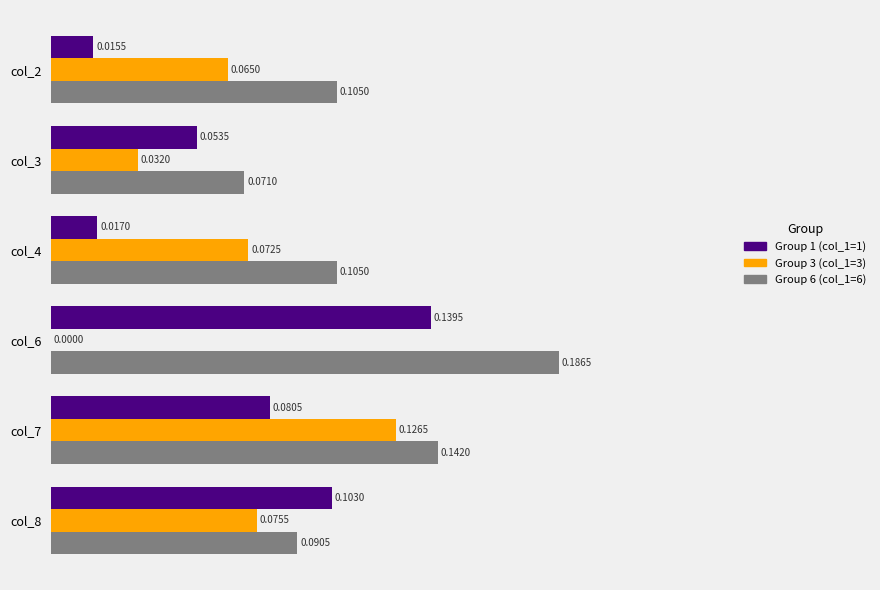

Which series changed the most between col_2 and col_7?

Group 1 (col_1=1)